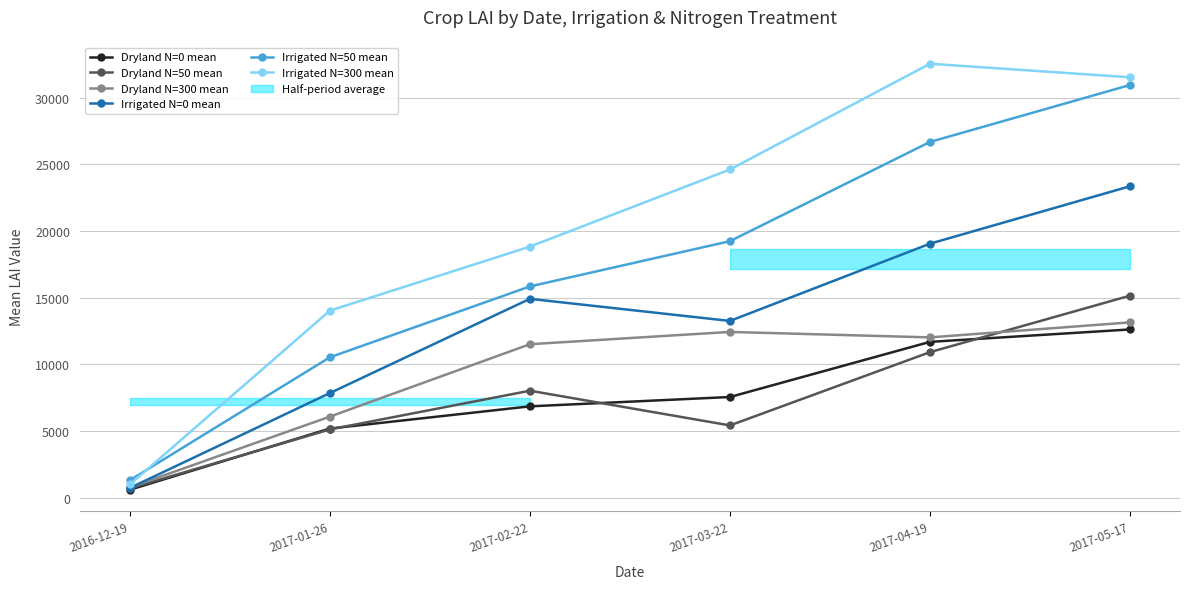

True or false: Dryland N=0 mean and Dryland N=50 mean intersect in this chart.

True